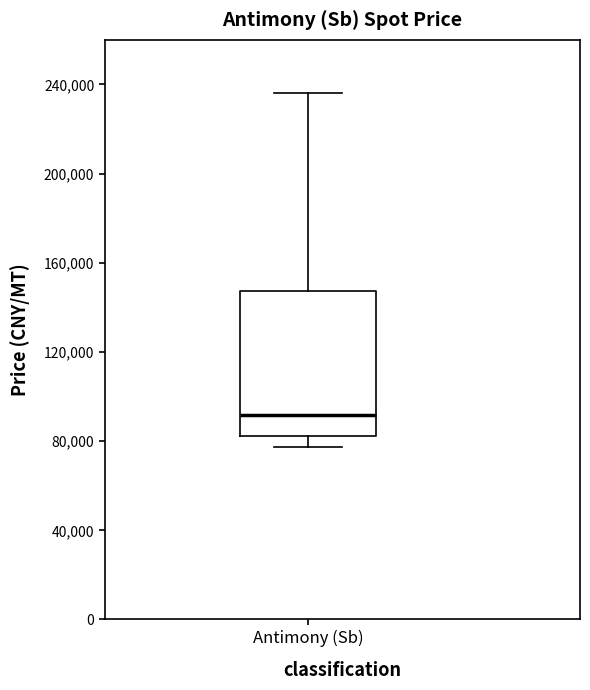

Transcribe this box plot: give where the median line is, the range the box spans, and where the two whiskers end, as read against the y-axis. The values are not printed on the chart, so give them approximately, as read against the axis.

median 90000, box 80000 to 145000, whiskers 75000 to 235000